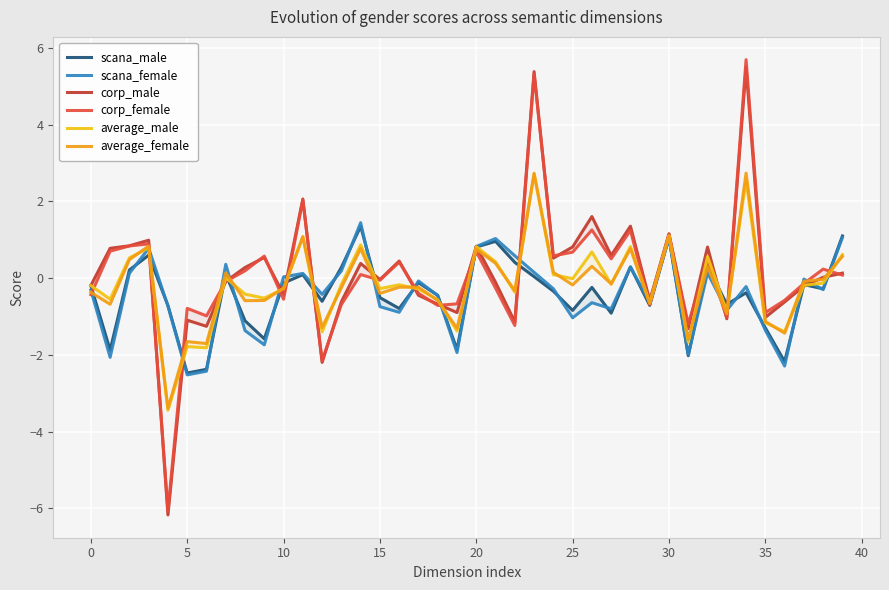

Which series has the largest range (max minus min)?

corp_female